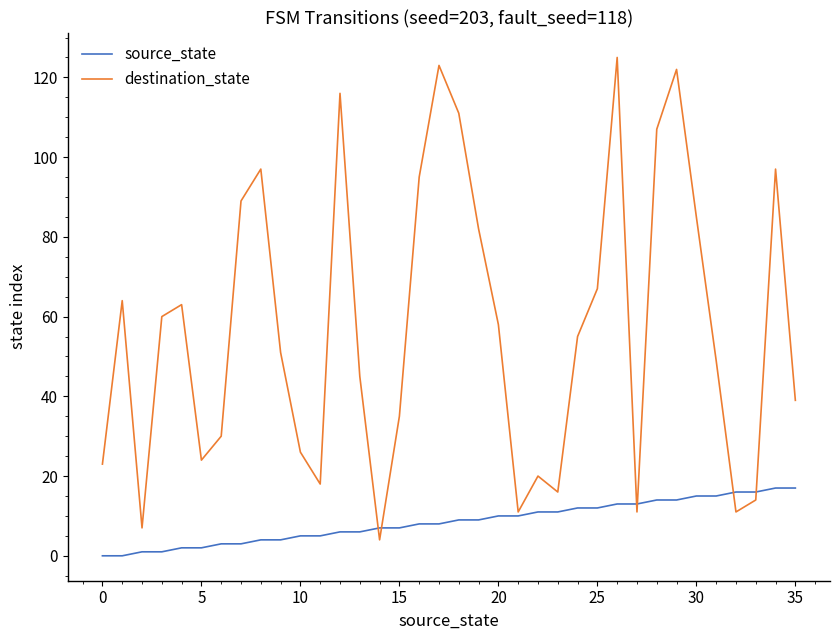

Which series has the widest spread of values?

destination_state